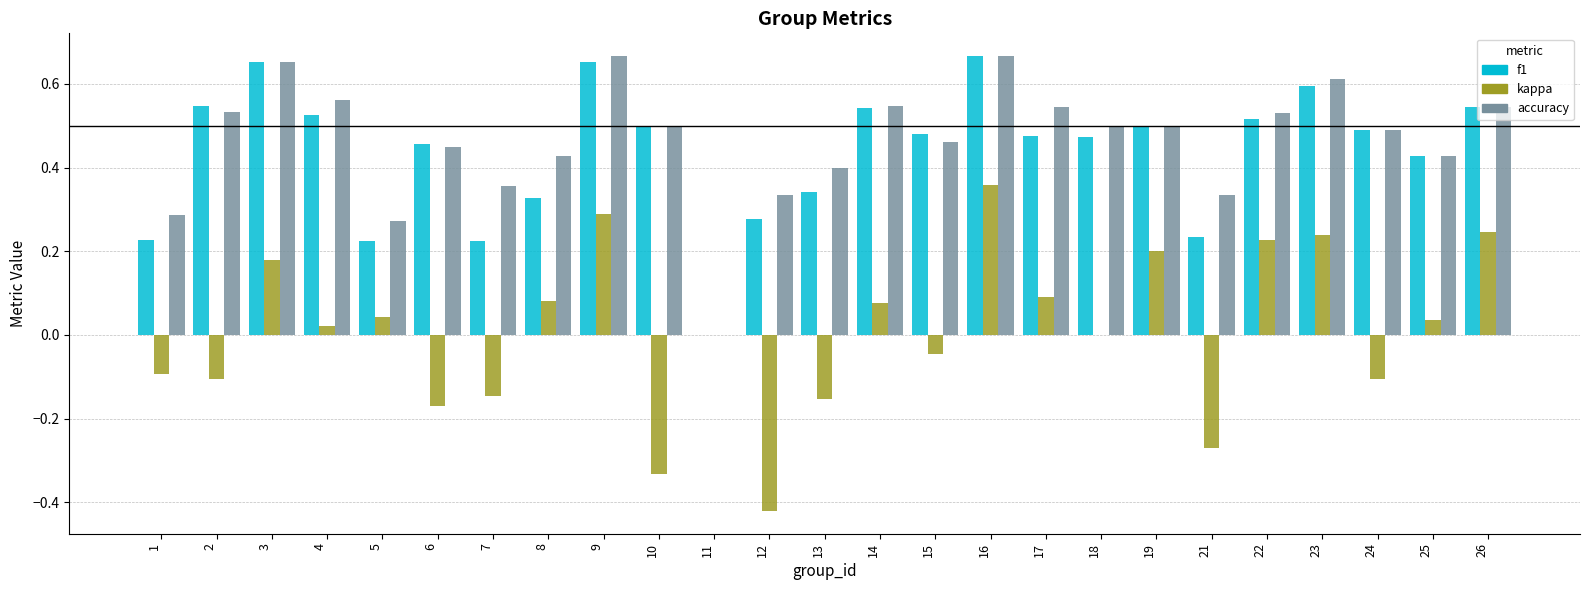

How many data points does each series have?

25